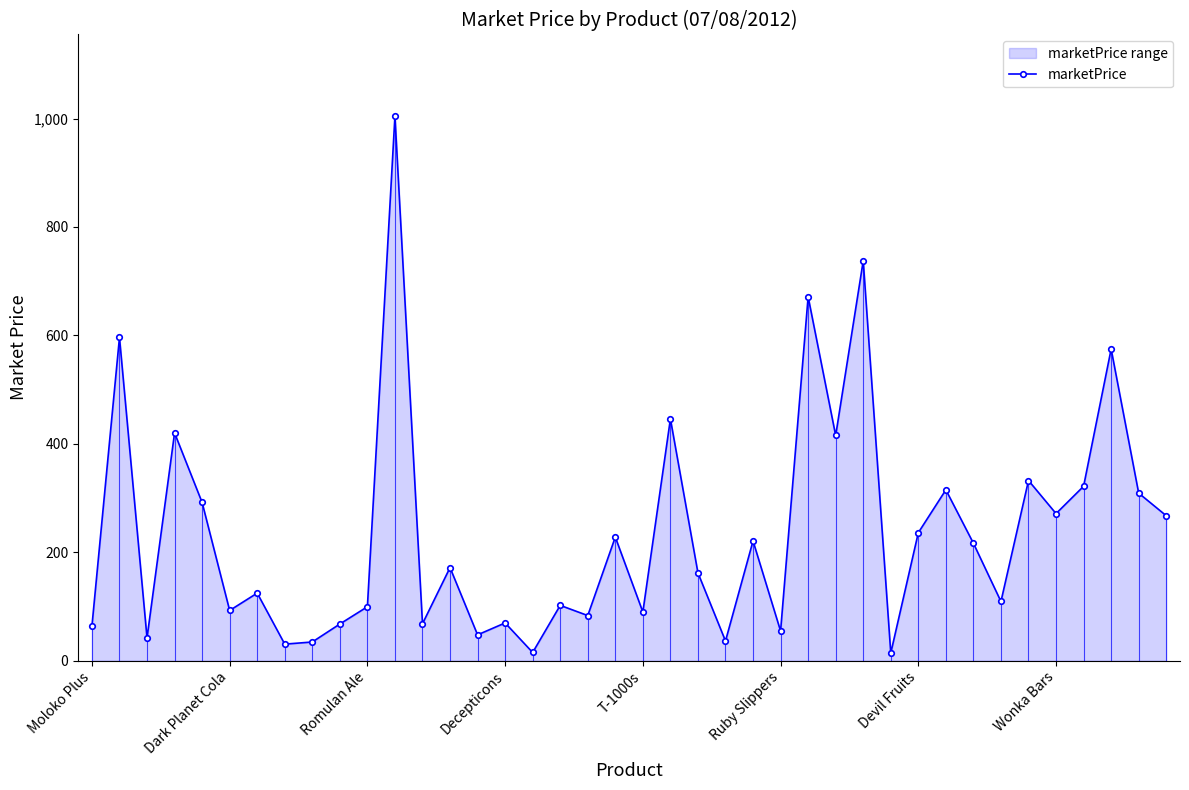

What is the difference between the second highest and second lowest values?

722.3